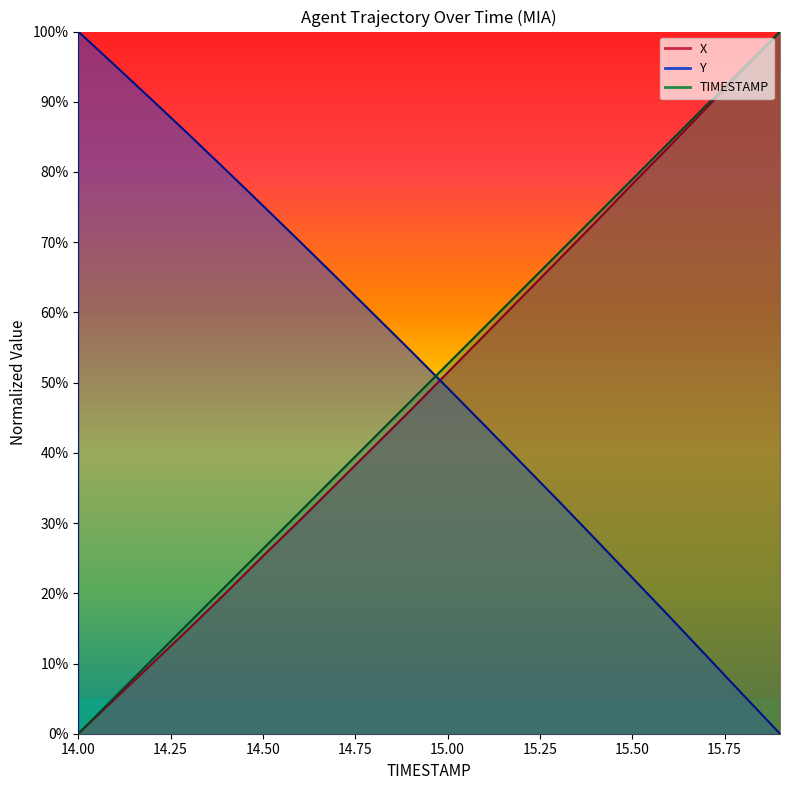

Read the TIMESTAMP value at 15.8.

0.9